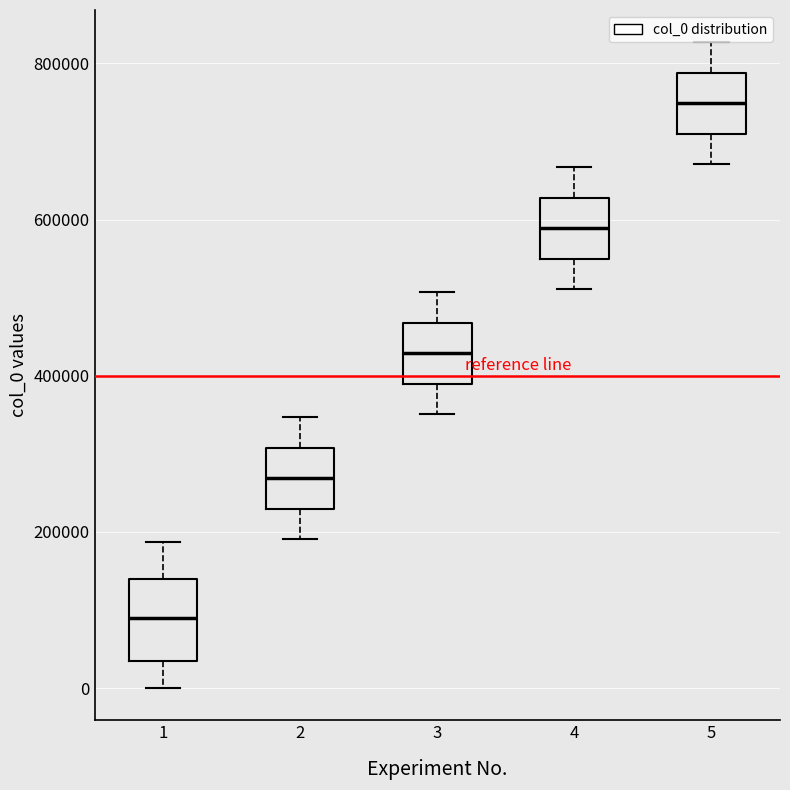

Reading left to right, transcribe this box plot: for each box, give where its median line is, the range the box spans, and where its two whiskers end, as read against the y-axis. The values are not printed on the chart, so give them approximately, as read against the axis.

1: median 100000, box 40000 to 140000, whiskers 0 to 180000
2: median 260000, box 240000 to 300000, whiskers 200000 to 340000
3: median 420000, box 400000 to 460000, whiskers 360000 to 500000
4: median 580000, box 560000 to 620000, whiskers 520000 to 660000
5: median 740000, box 720000 to 780000, whiskers 680000 to 820000